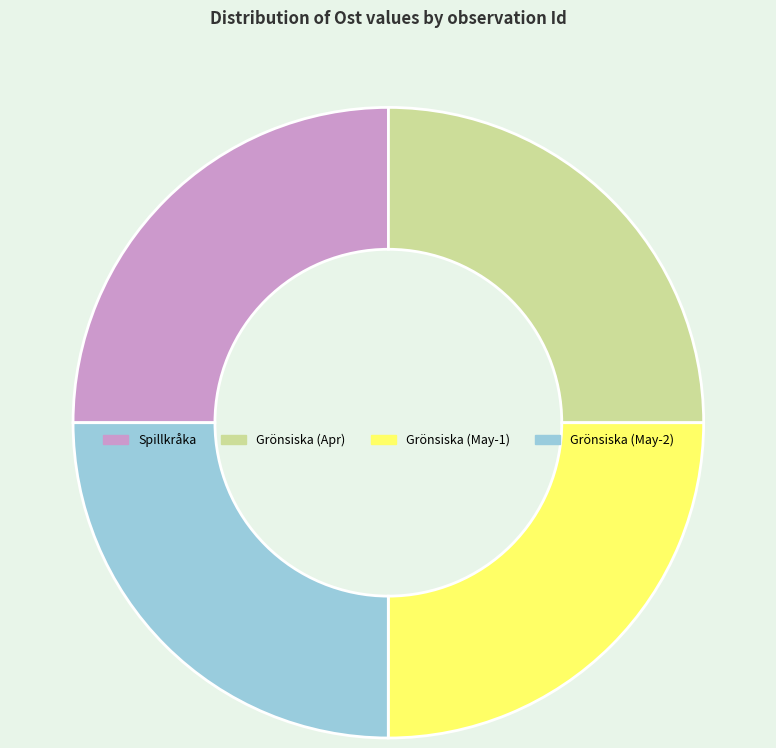

Is there any slice that represents more than half of the pie?

No